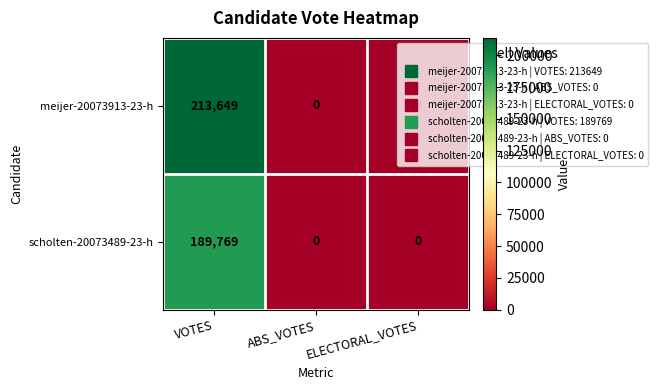

True or false: scholten-20073489-23-h has a value of 105300 at VOTES.

False